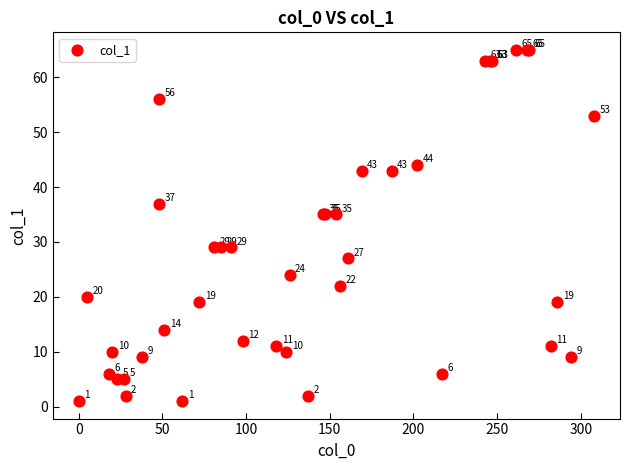

What Y value in the scatter plot is closest to 33?

35